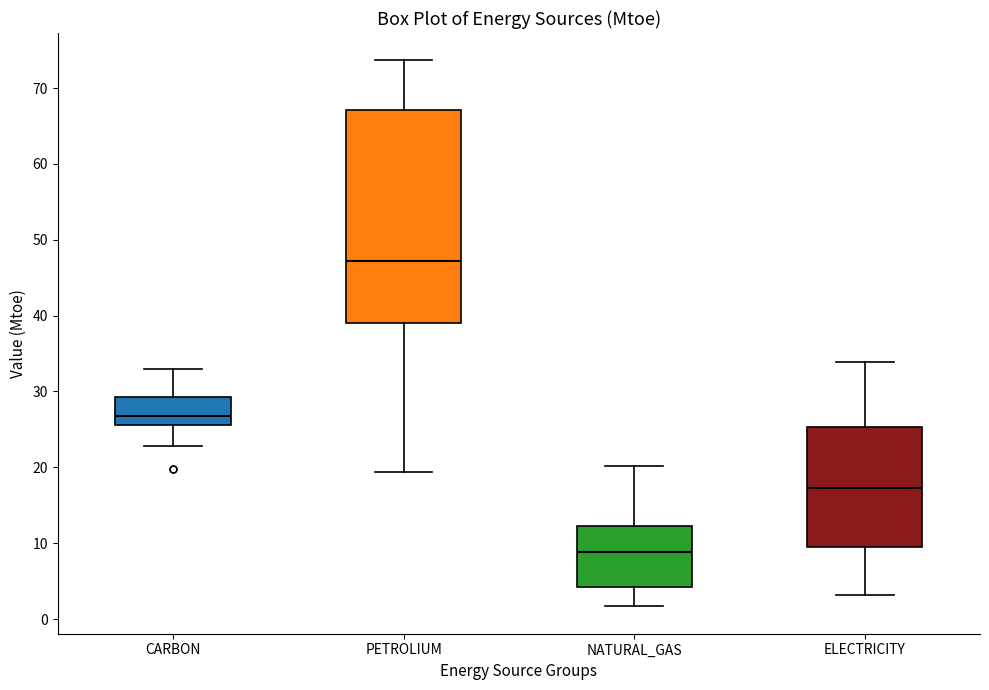

Reading left to right, read every box against the y-axis: the position of its median line, the range the box covers, and the ends of its whiskers. The values are not printed on the chart, so give them approximately, as read against the axis.

CARBON: median 27, box 26 to 29, whiskers 23 to 33
PETROLIUM: median 47, box 39 to 67, whiskers 19 to 74
NATURAL_GAS: median 9, box 4 to 12, whiskers 2 to 20
ELECTRICITY: median 17, box 9 to 25, whiskers 3 to 34